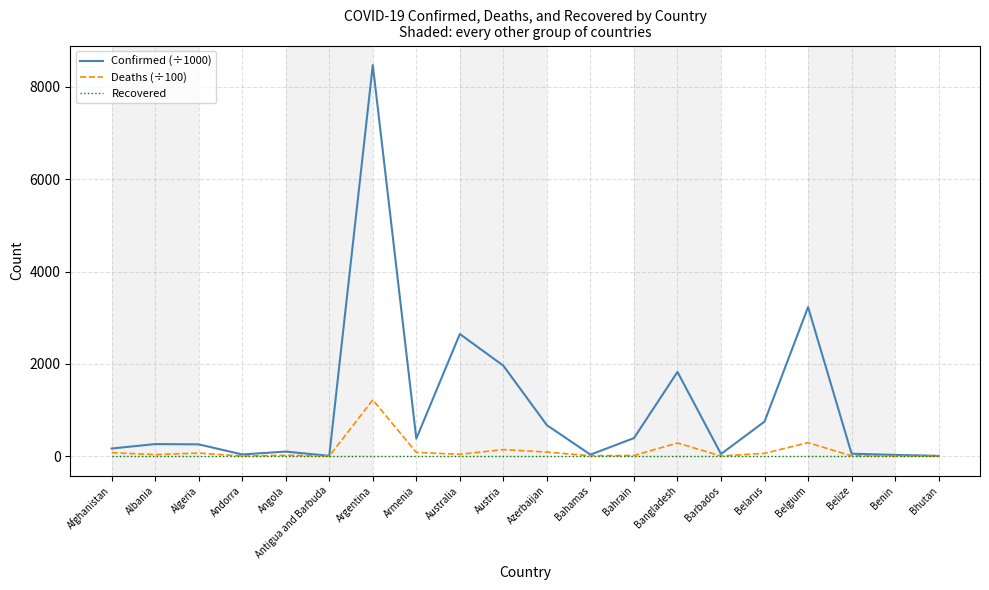

What is the average value of the Confirmed (÷1000) series?

1065.3